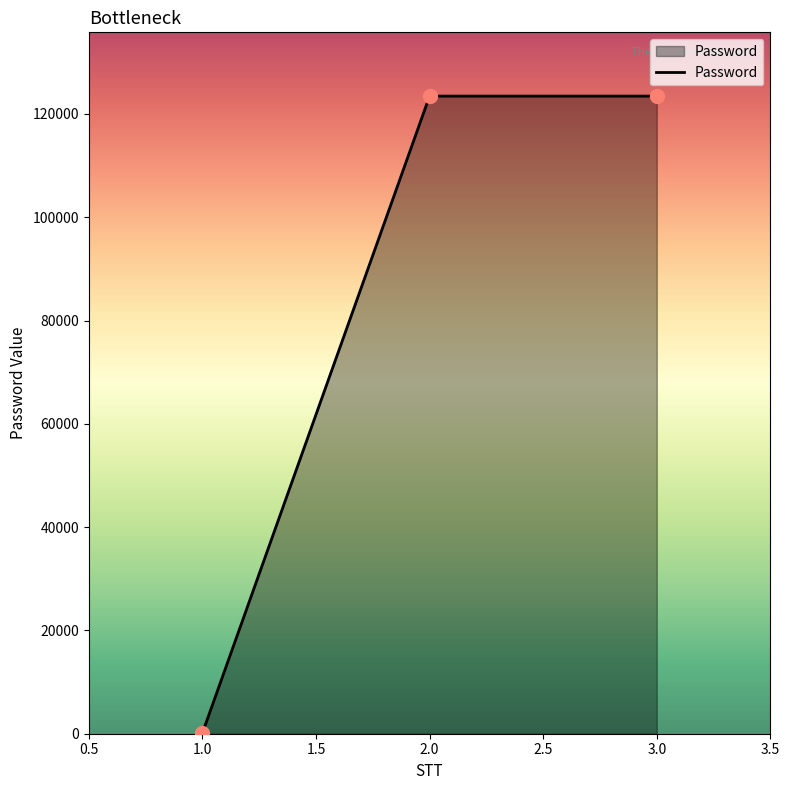

Approximately how many times larger is the value at 3.0 compared to 2.0?

1.0